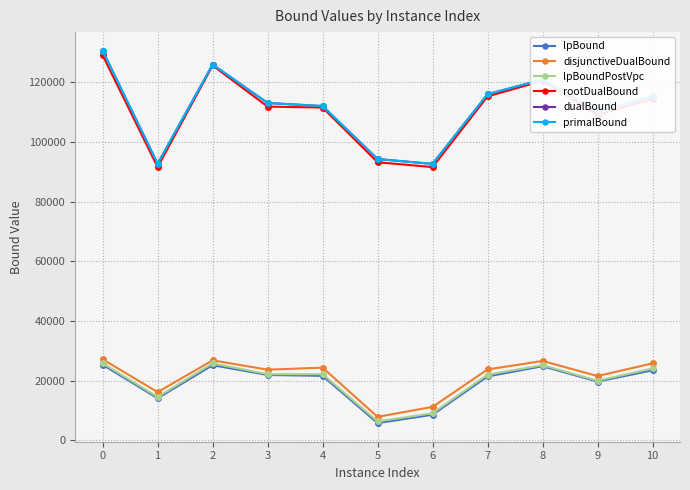

Which category has the lowest value across all series?

5